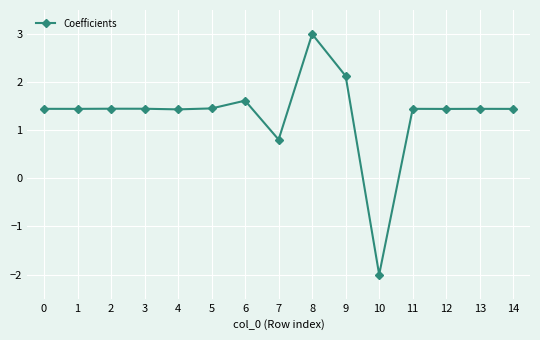

What is the value of the 12th point from the left?

1.4